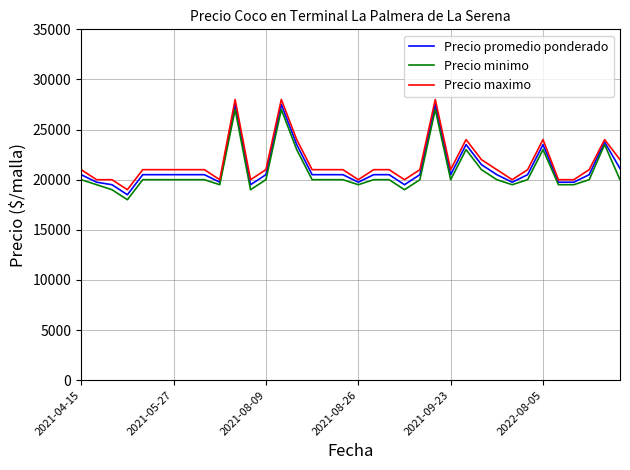

What is the maximum value shown in the chart?

28000